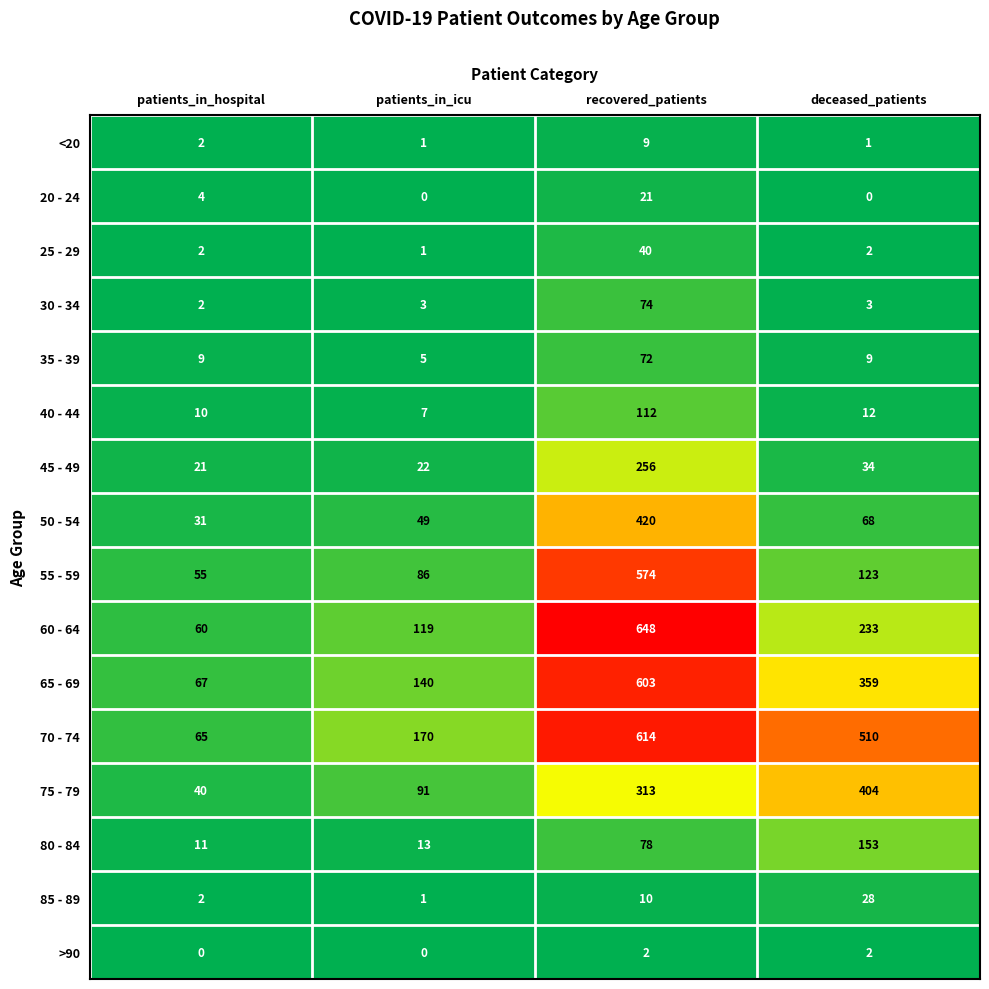

What is the lowest value of the 75 - 79 series?

40